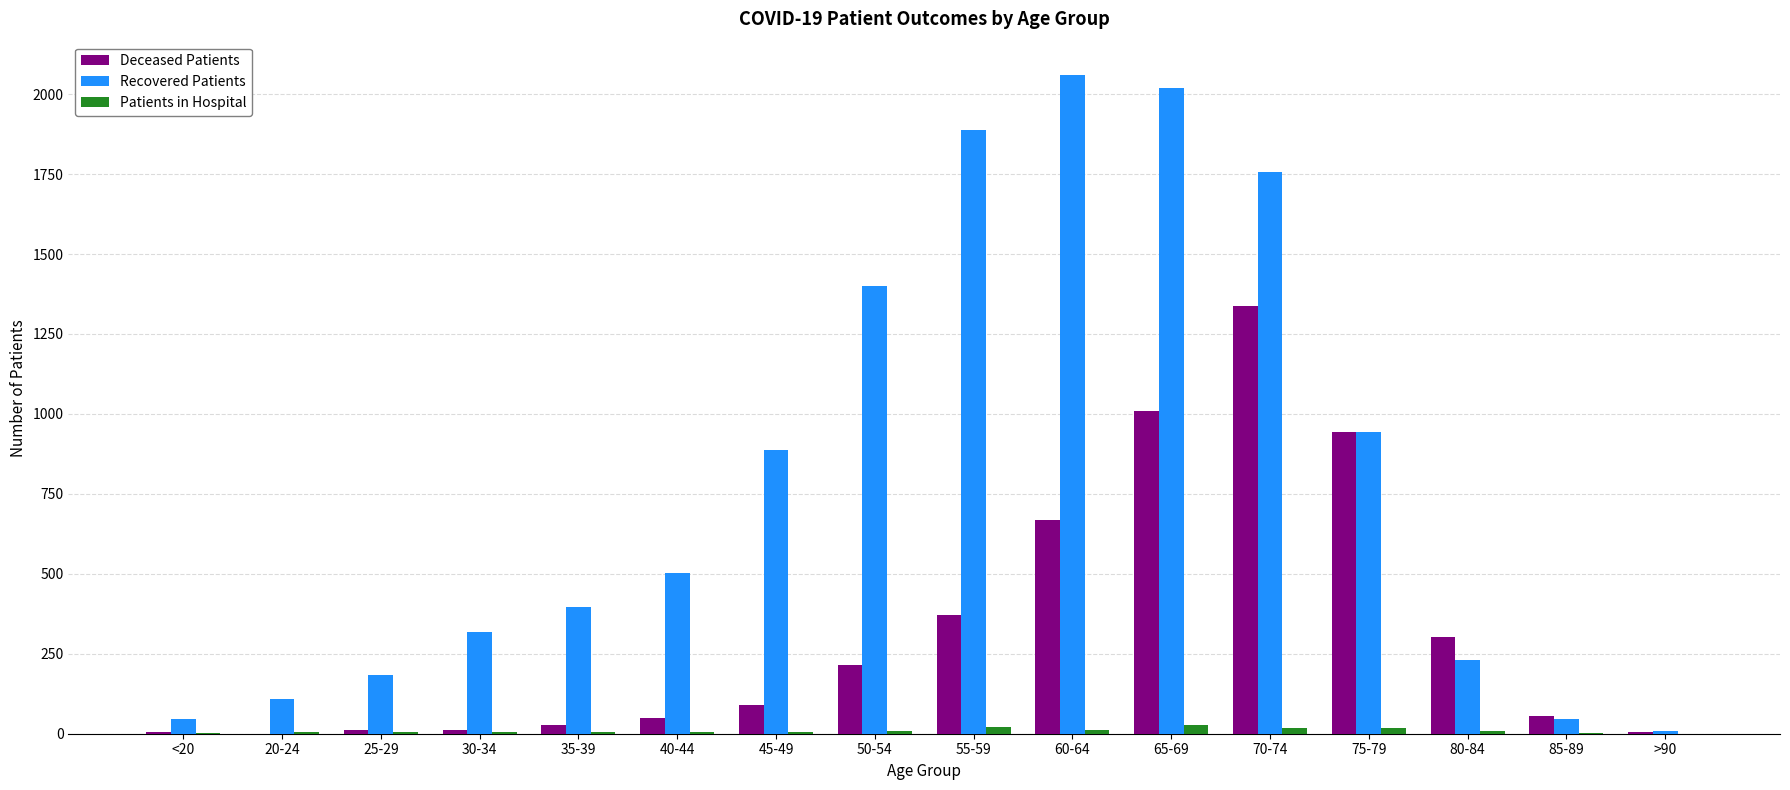

What is the highest value of the Recovered Patients series?

2061